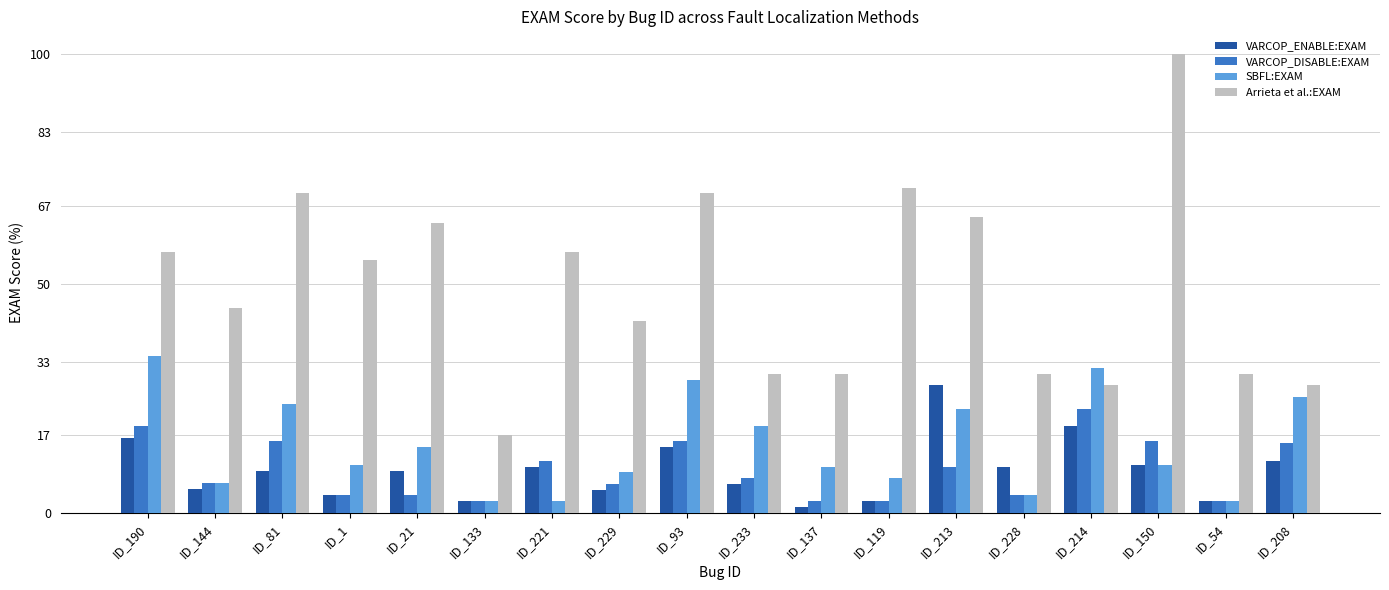

What is the difference between the maximum and minimum values in the VARCOP_ENABLE:EXAM series?

26.6